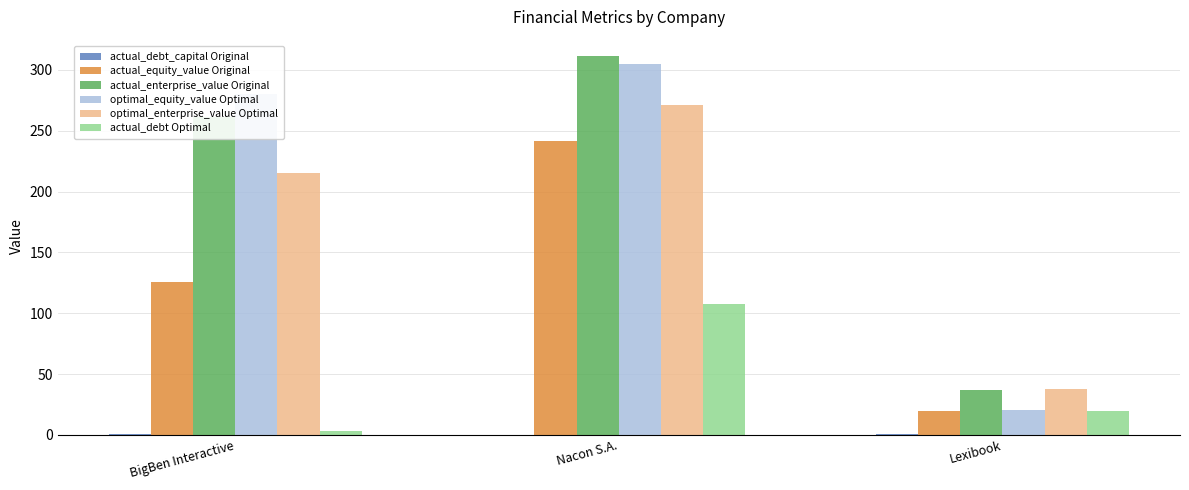

What is the highest value of the actual_enterprise_value Original series?

311.6